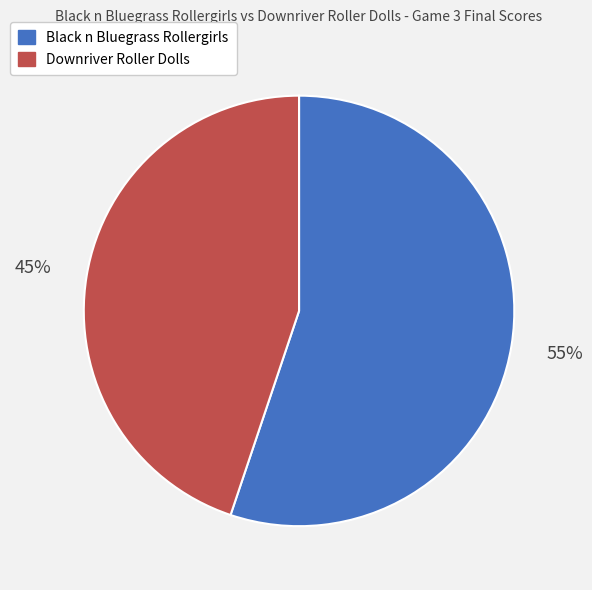

To the nearest percent, what percentage of the pie is Downriver Roller Dolls?

45%